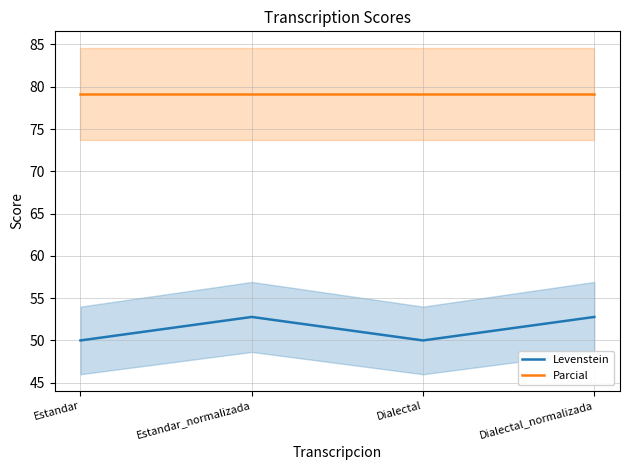

True or false: Parcial has more than 0 interior local peaks.

False